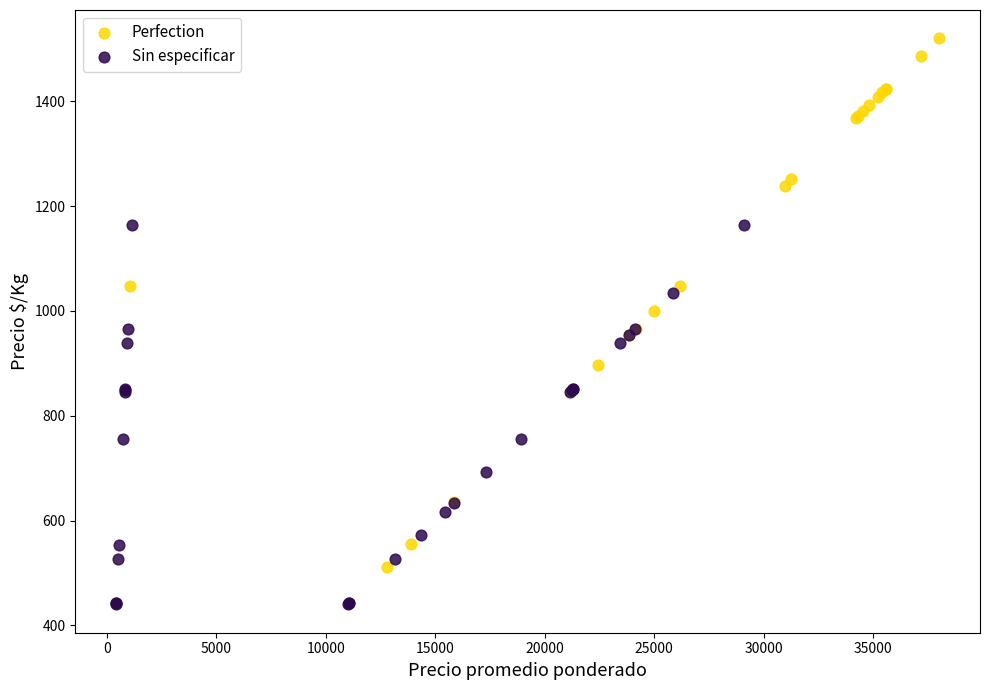

What are all the series names shown in the legend?

Perfection, Sin especificar